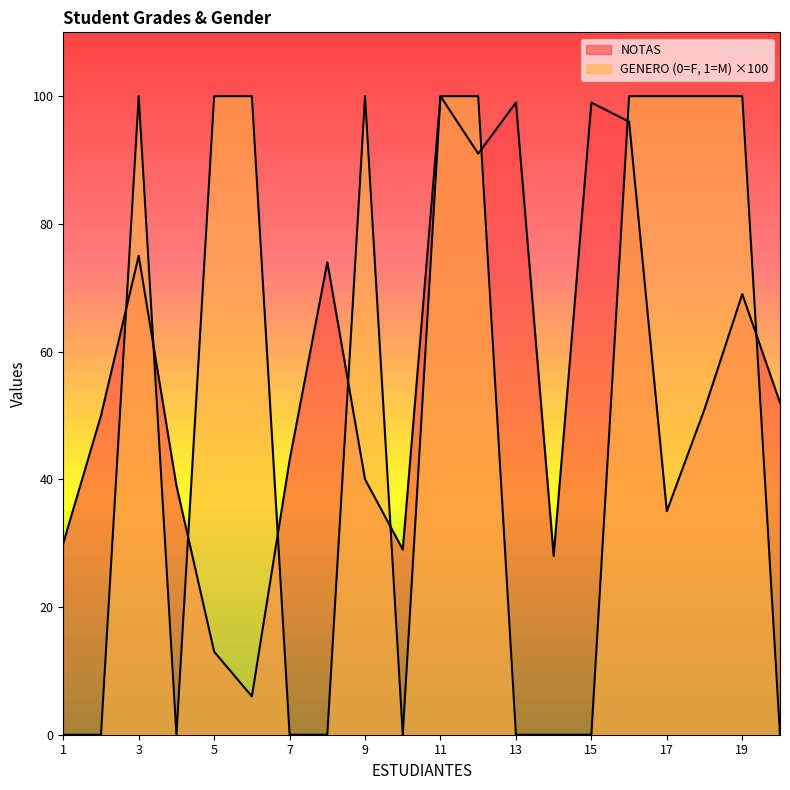

How many times do NOTAS and GENERO cross each other?

9